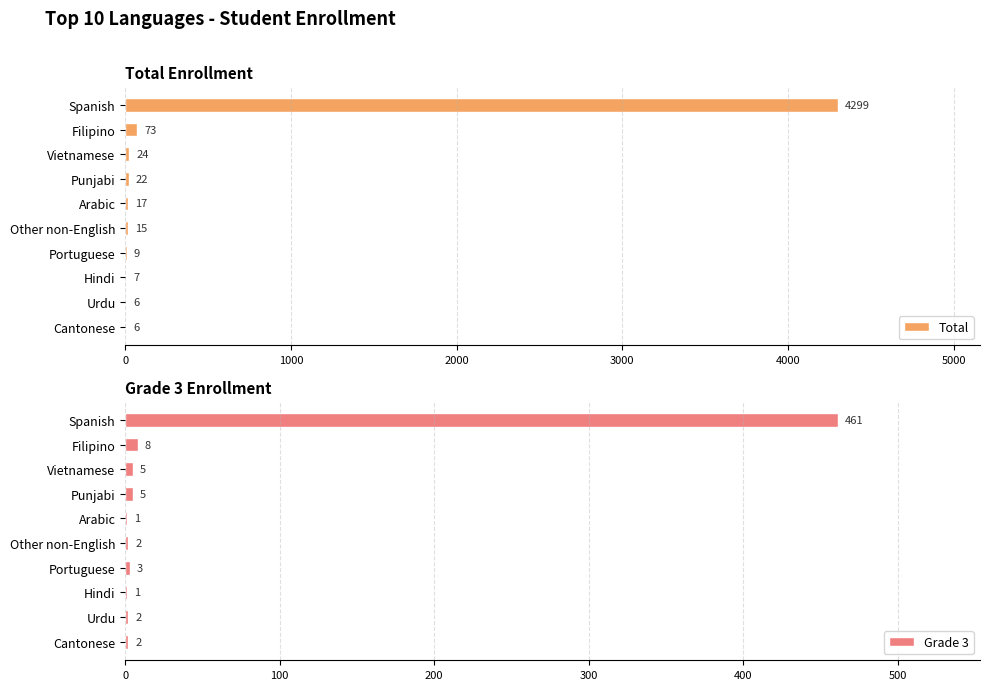

The value of Grade 3 at Spanish is 461. True or false?

True